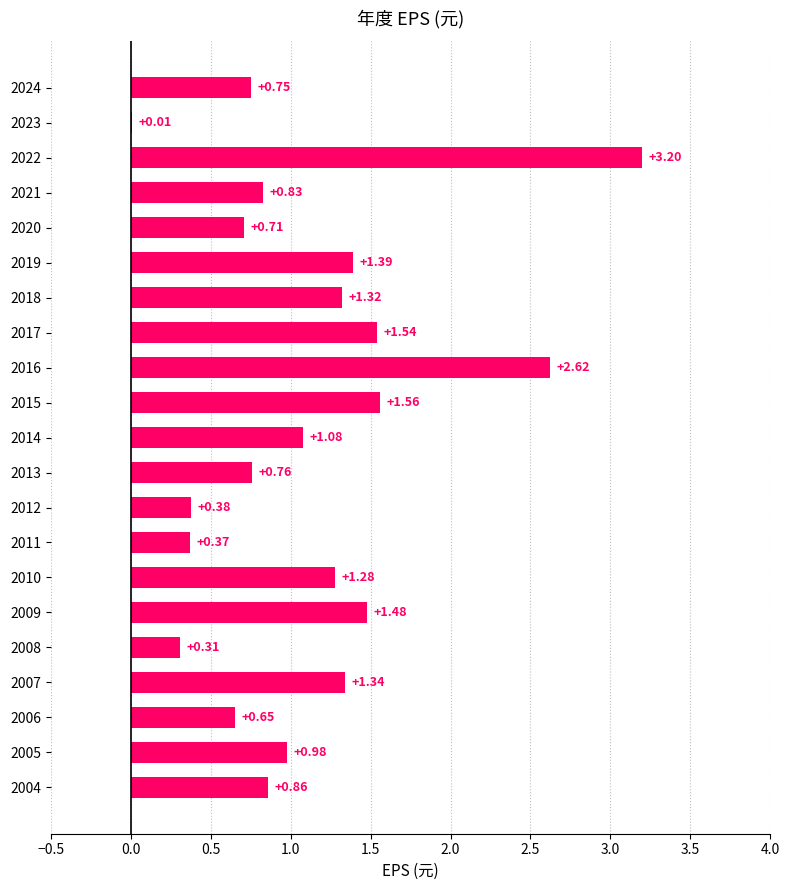

What is the sum of all values?

23.4